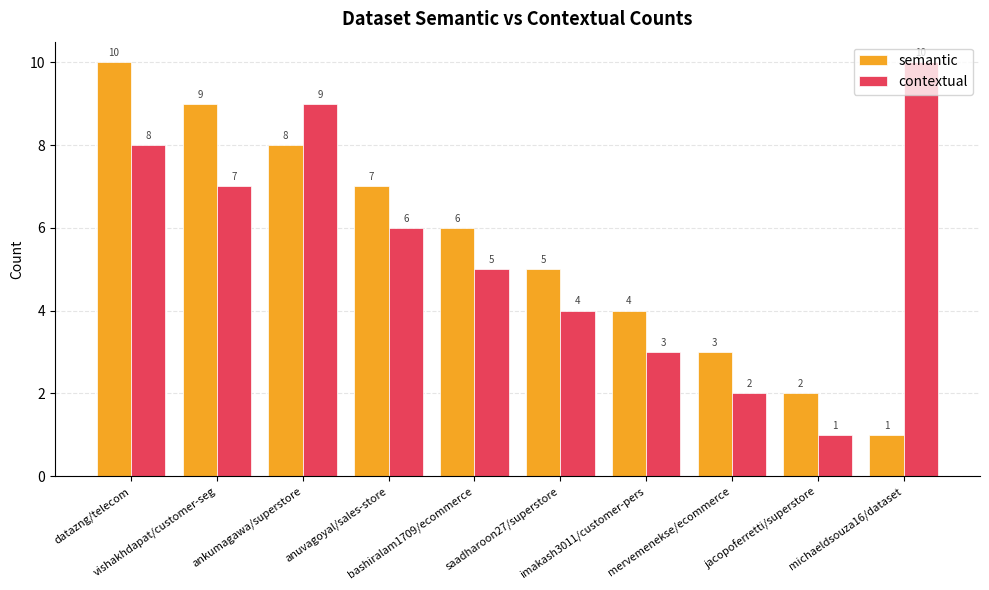

Which category has the highest value in the contextual series?

michaeldsouza16/dataset